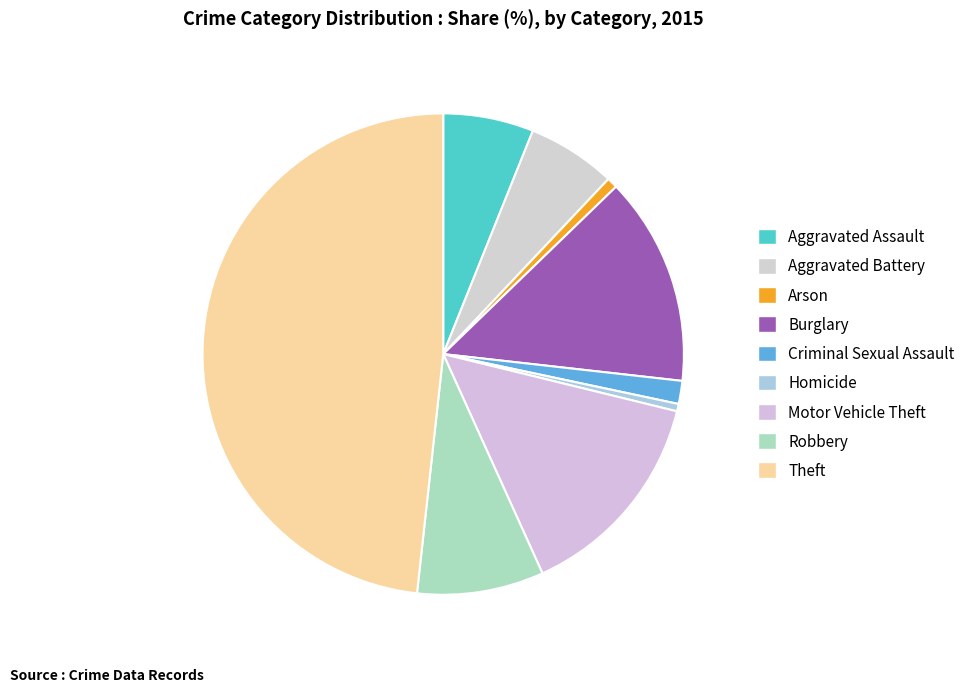

Does Theft account for over 50% of the chart?

No